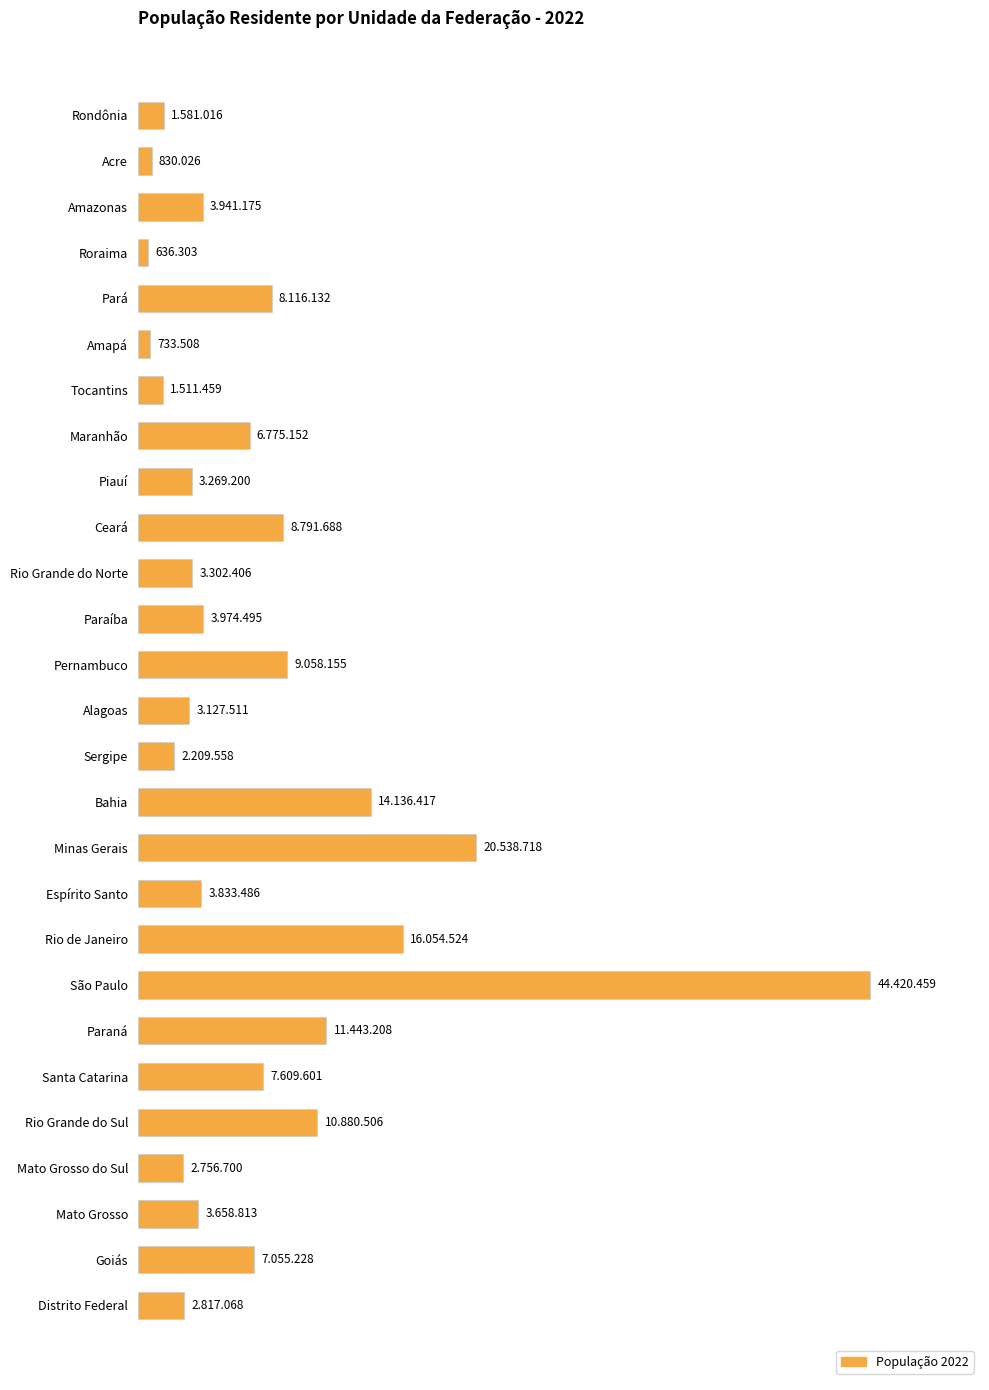

Are the bars horizontal?

Yes